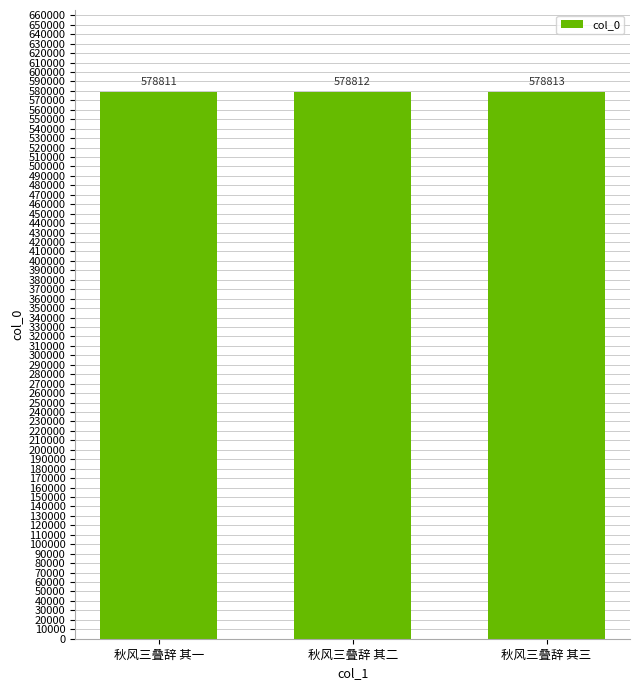

Reading right to left, list all the values displayed in this chart.

秋风三叠辞 其三=578813	秋风三叠辞 其二=578812	秋风三叠辞 其一=578811